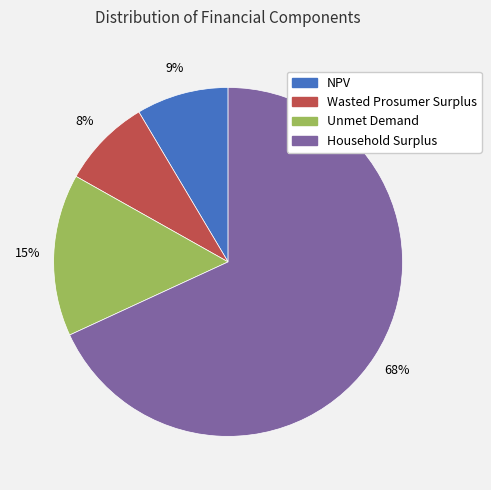

What percentage is the Household Surplus slice, to the nearest percent?

68%